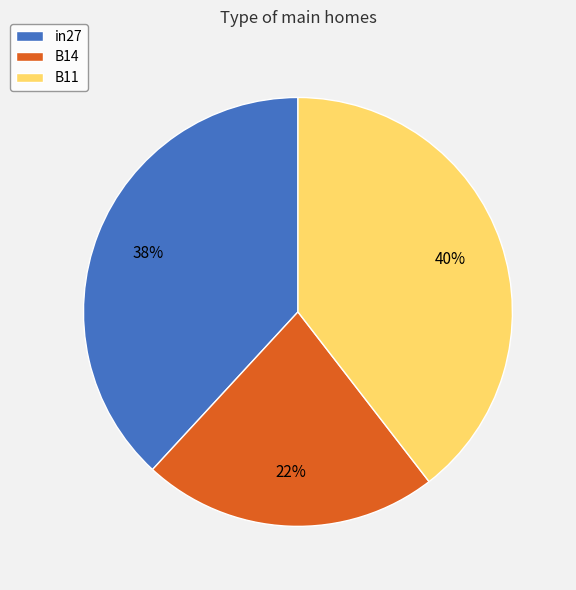

Which category has the biggest portion of the pie?

B11